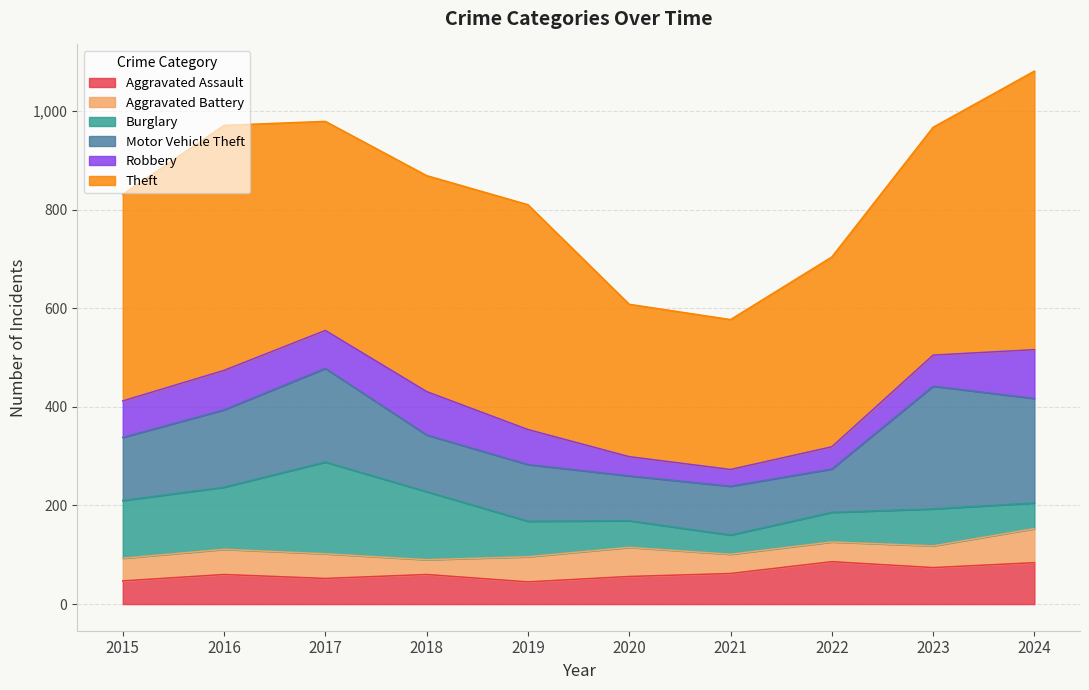

What is the approximate value of Theft at 2015, to the nearest 10?

420